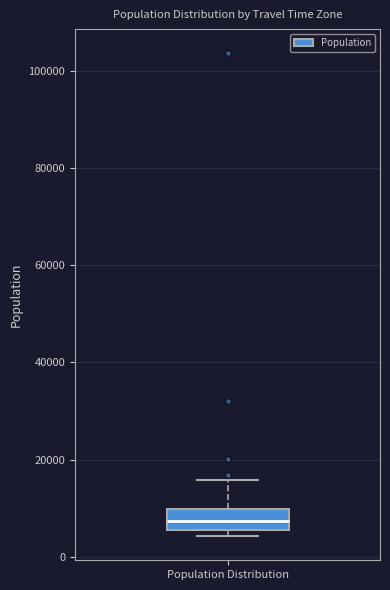

Where is the upper edge of the box for Population Distribution on the y-axis? The values are not printed on the chart, so give them approximately, as read against the axis.

10000